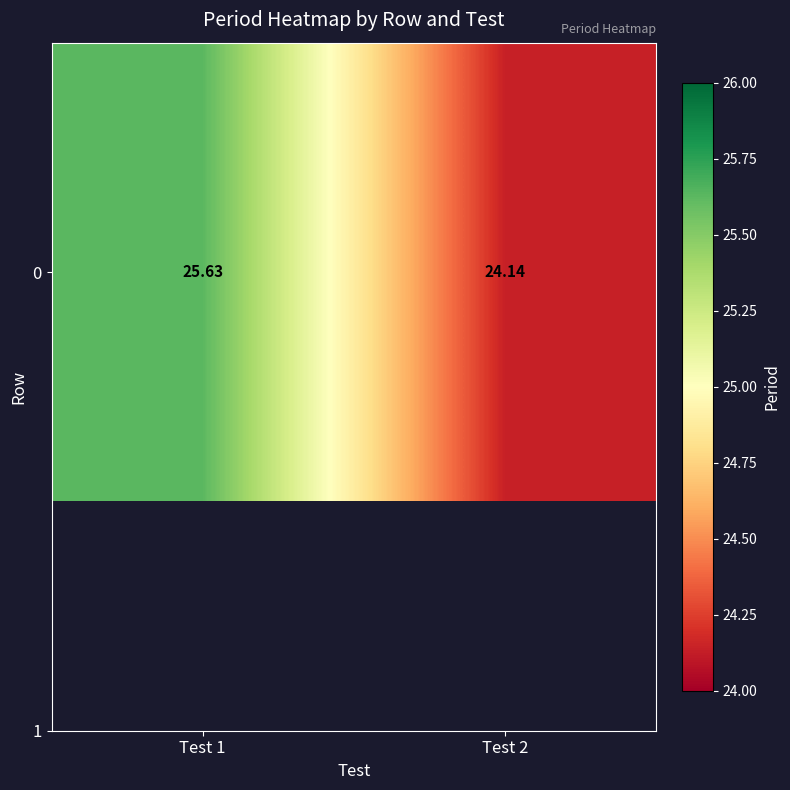

What is the minimum value shown in the chart?

24.1